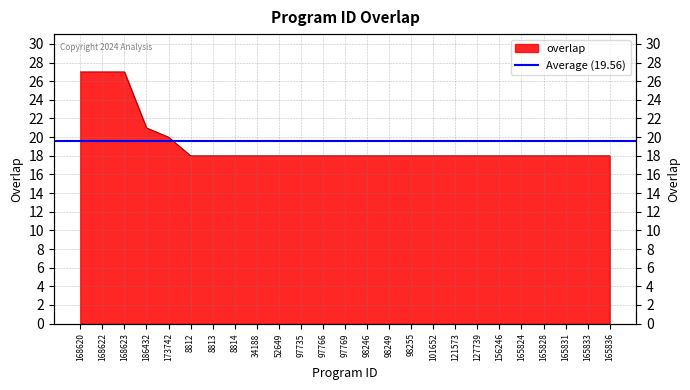

What is the difference between the values at 168623 and 173742?

7